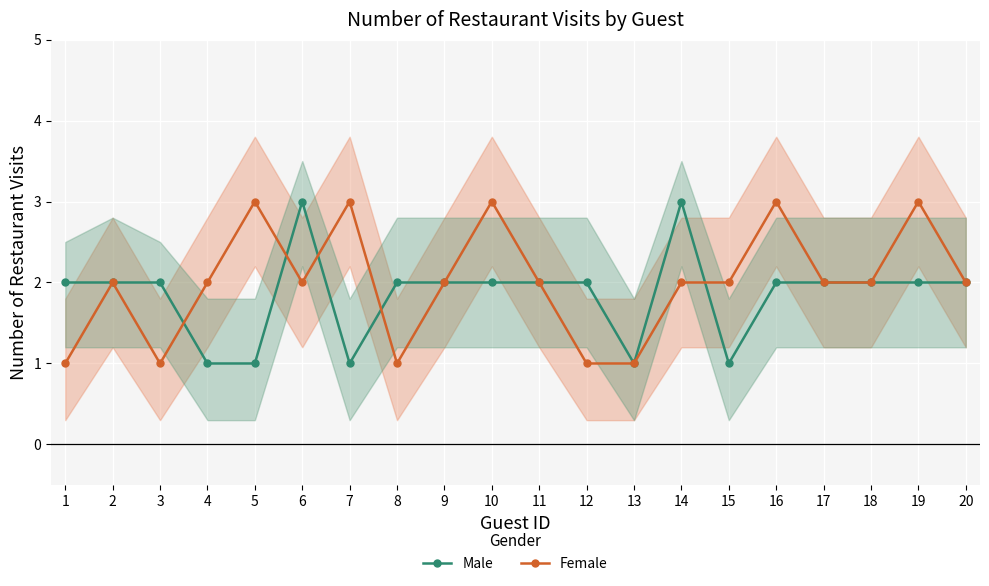

Between 11 and 4, which is larger?

11